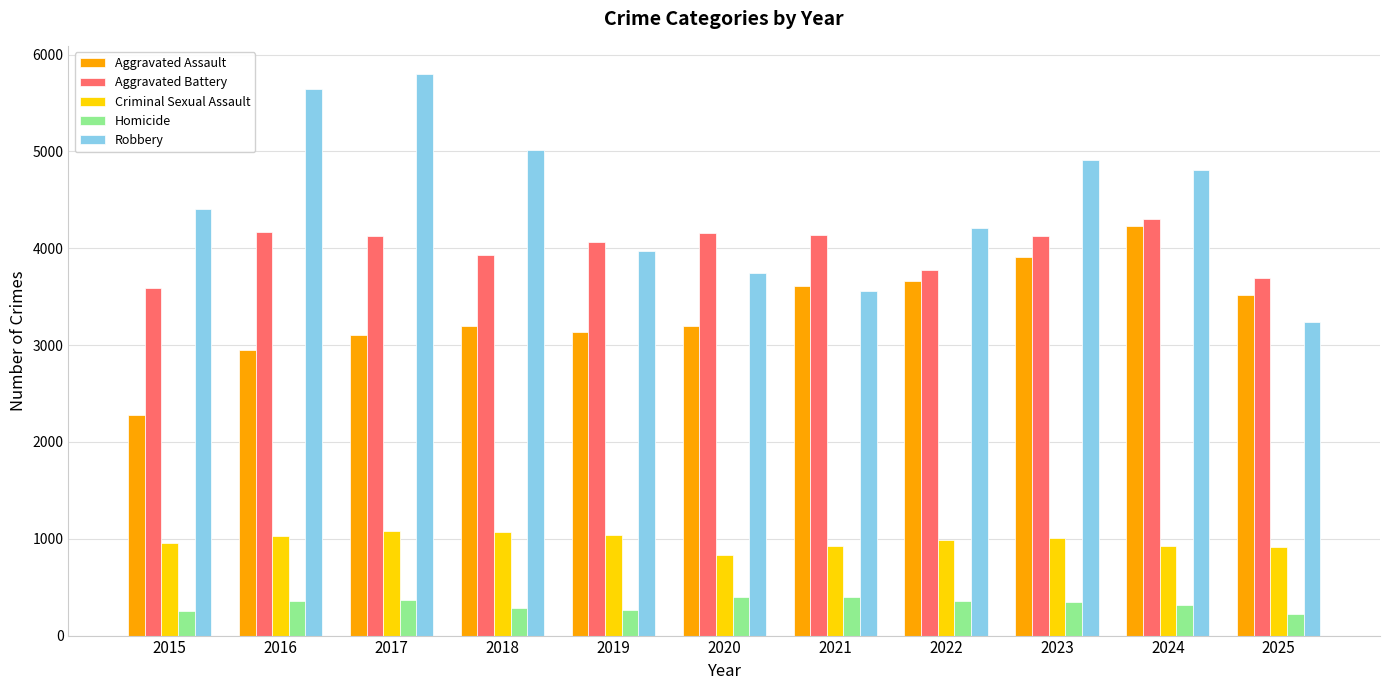

What is the difference between the highest and lowest values at 2024?

4493